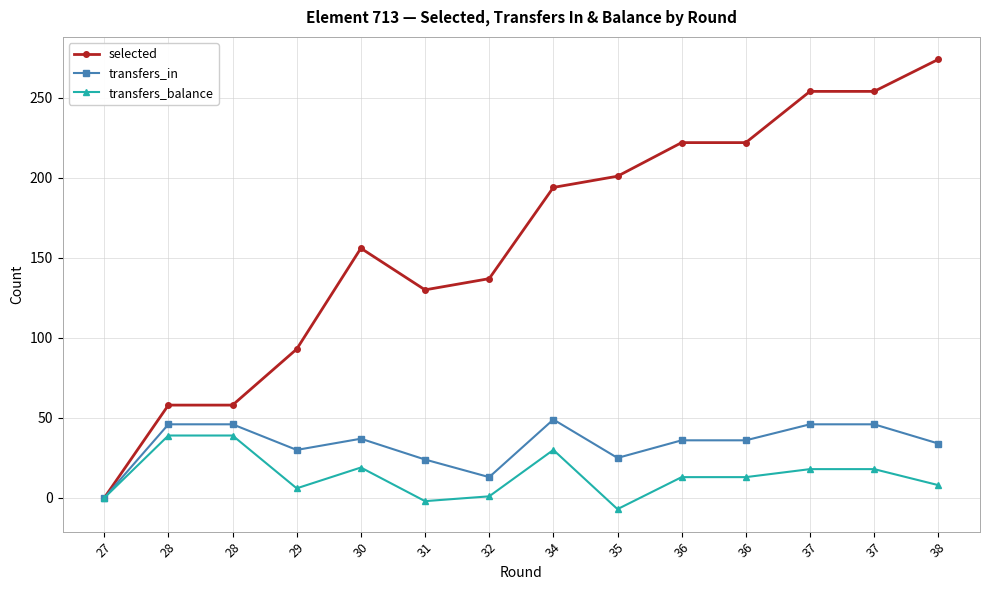

Does the chart have visible grid lines?

Yes